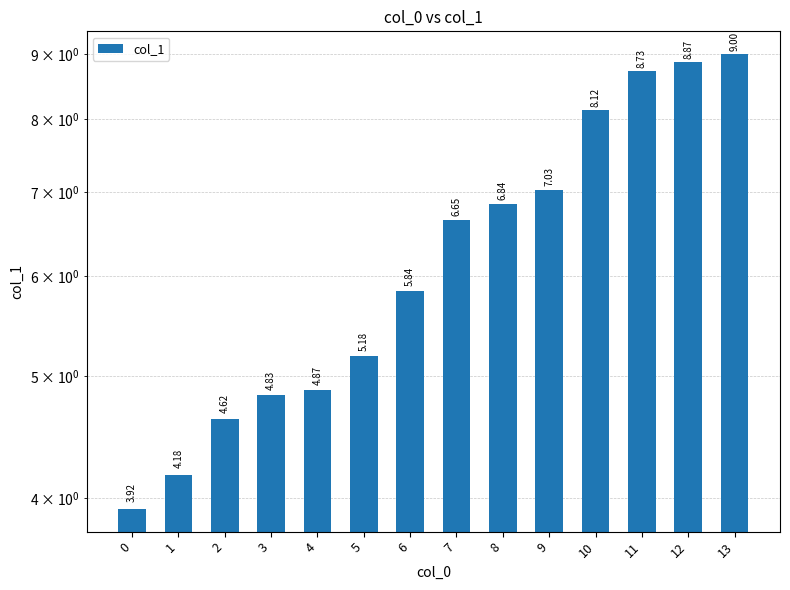

Is it true that the value at 3 is 4.8?

True